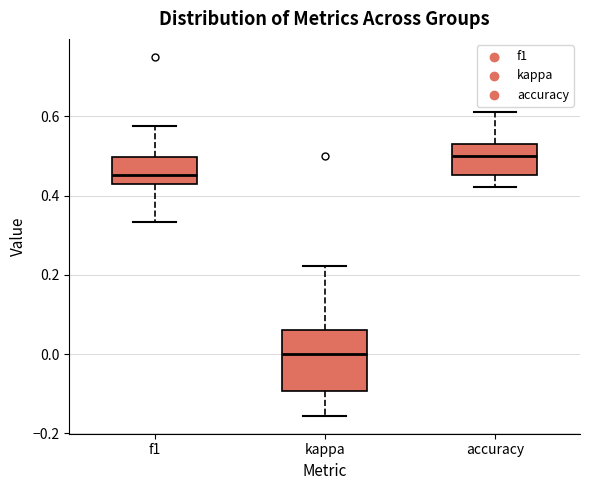

Where is the upper edge of the box for kappa on the y-axis? The values are not printed on the chart, so give them approximately, as read against the axis.

0.06